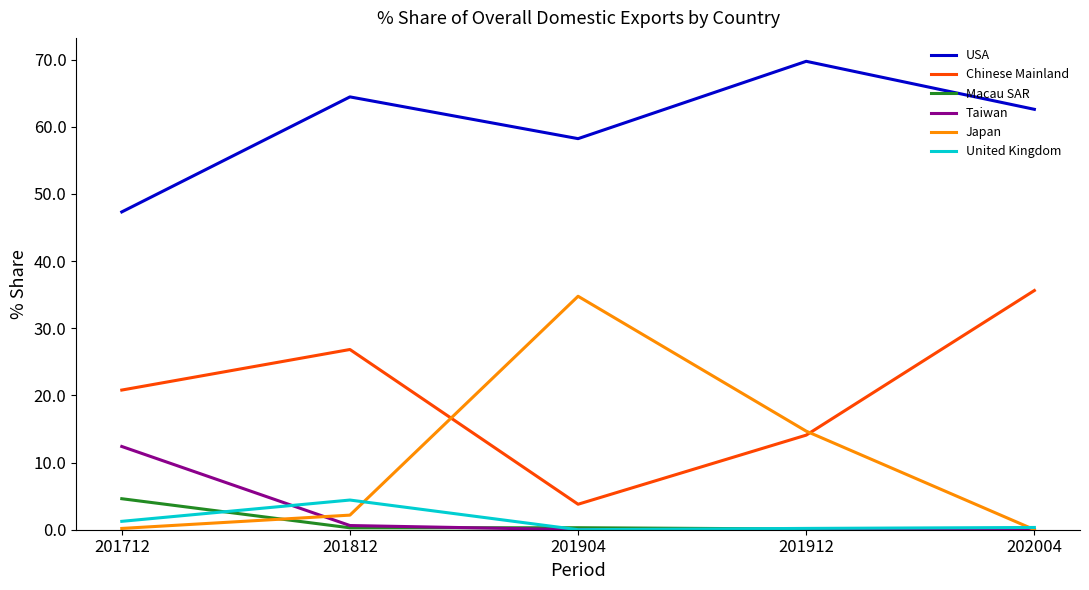

At which label is Chinese Mainland closest to 19?

201712